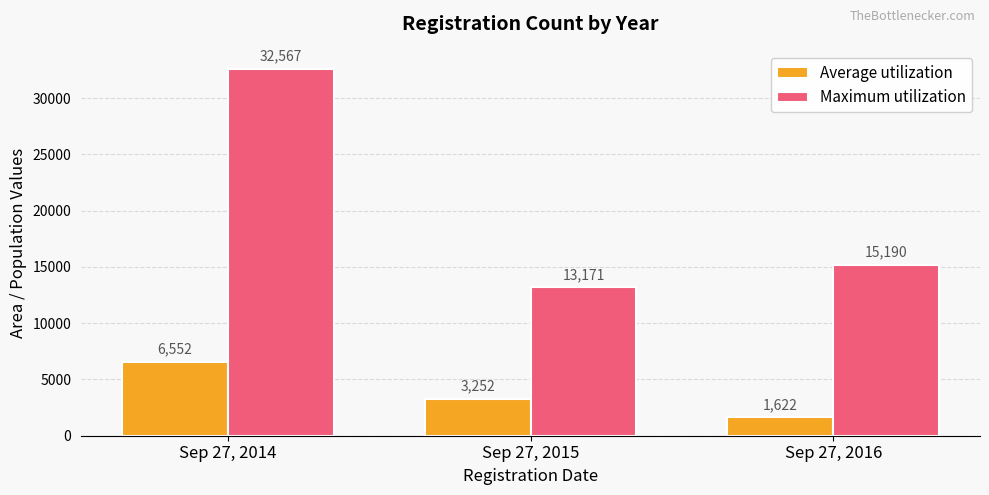

How many bars are there in each group?

2